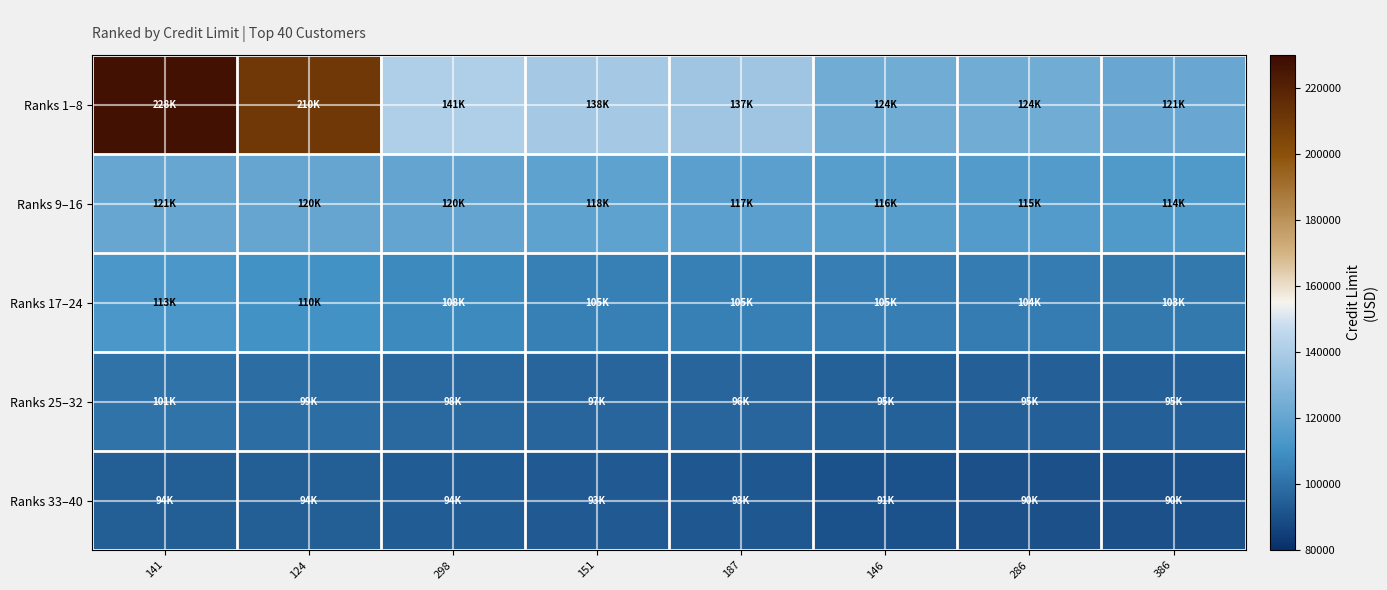

List the series in order of their peak value, highest first.

Ranks 1–8, Ranks 9–16, Ranks 17–24, Ranks 25–32, Ranks 33–40